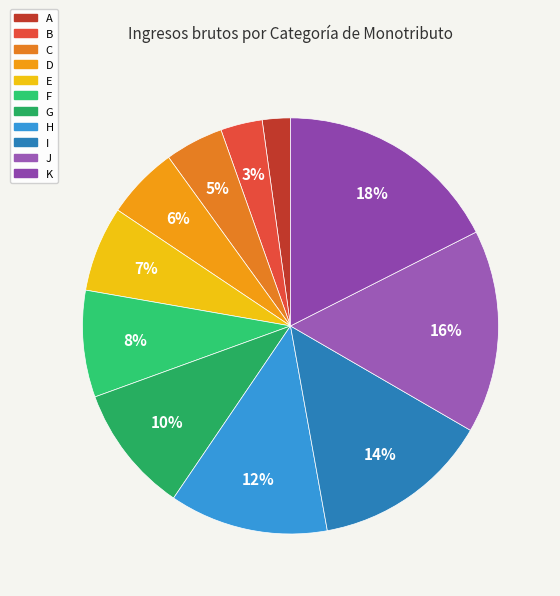

The J slice represents 16% of the pie. True or false?

True